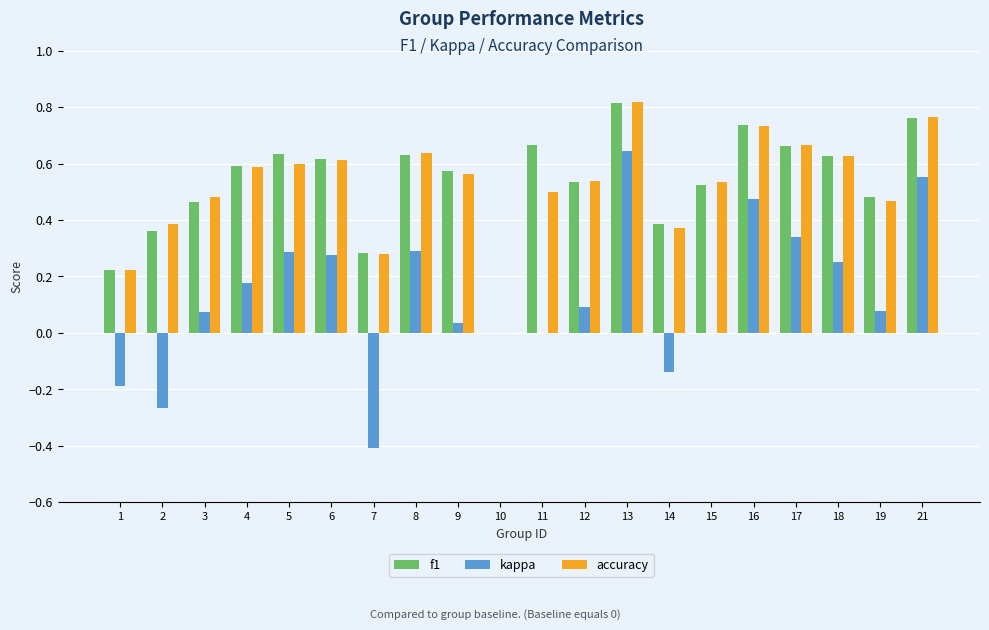

Is the value of kappa at 12 greater than the value of accuracy at 12?

No